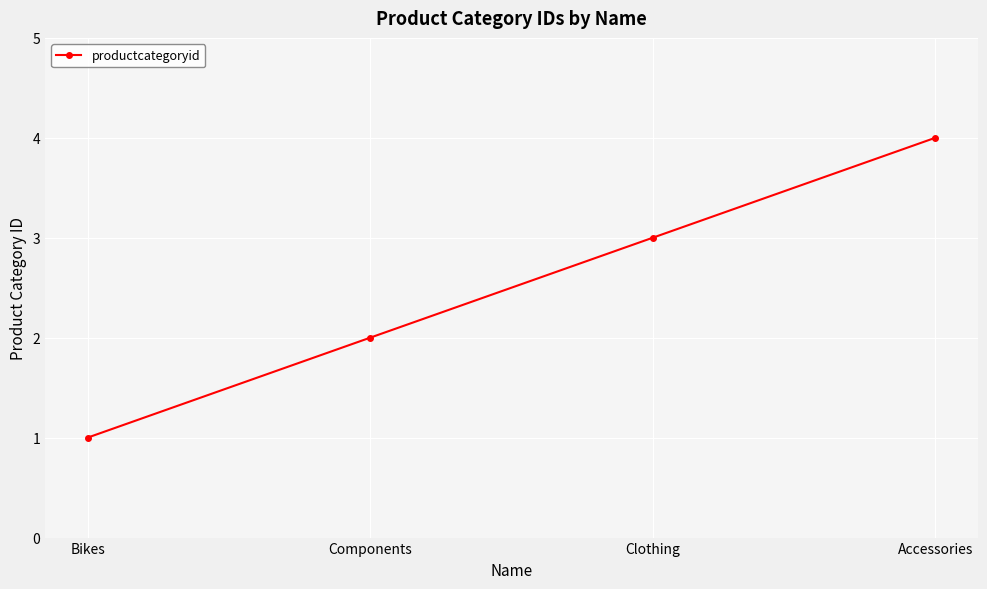

At which category does the chart reach its peak across all series?

Accessories